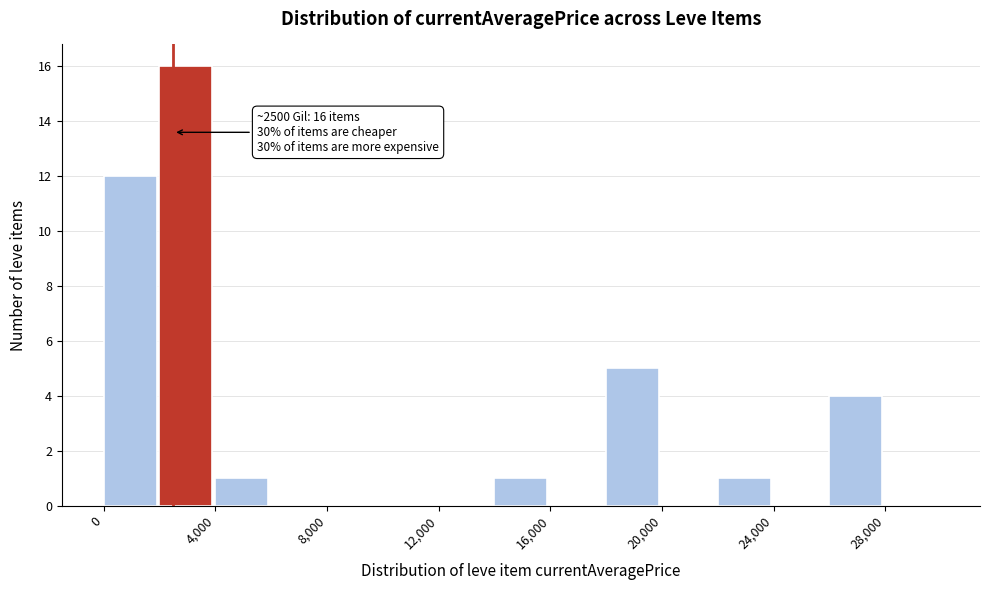

Over which range of the x-axis is the bar tallest?

2000 to 4000